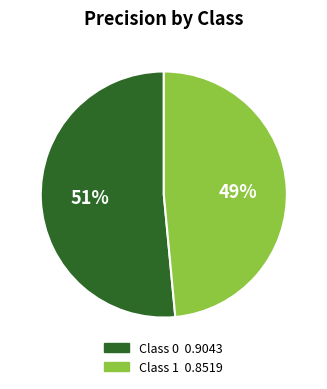

How many slices are in this pie chart?

2